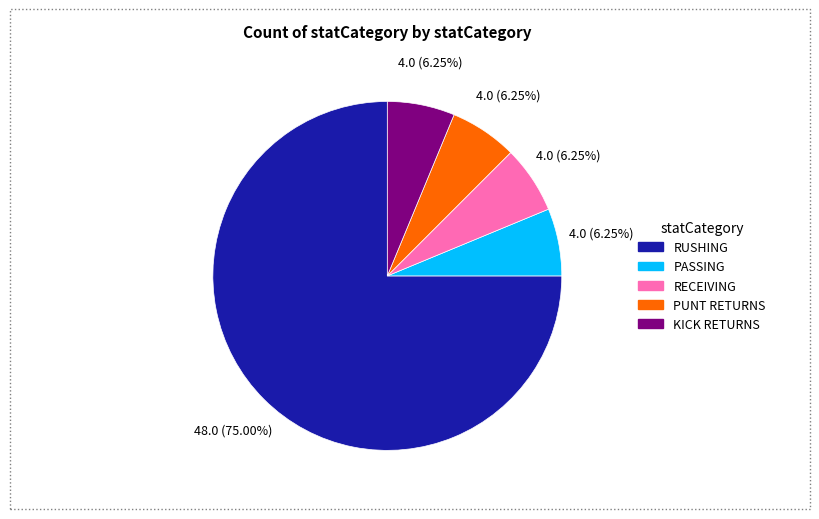

Does RUSHING account for over 50% of the chart?

Yes